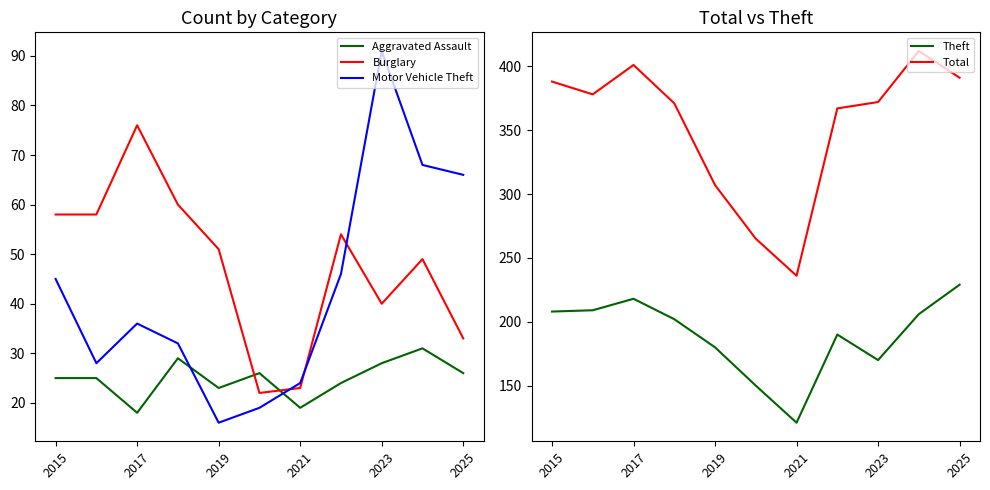

Reading right to left, extract all data points from this chart.

Aggravated Assault: 26	31	28	24	19	26	23	29	18	25	25
Burglary: 33	49	40	54	23	22	51	60	76	58	58
Motor Vehicle Theft: 66	68	91	46	24	19	16	32	36	28	45
Theft: 229	206	170	190	121	150	180	202	218	209	208
Total: 391	412	372	367	236	265	307	371	401	378	388